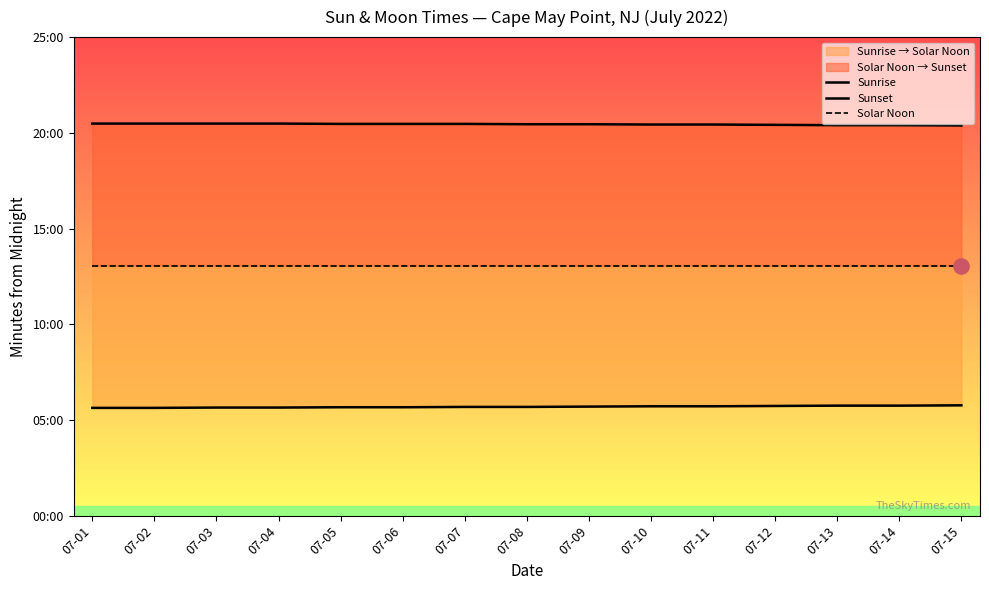

At which category is the sum across all series the highest?

07-07